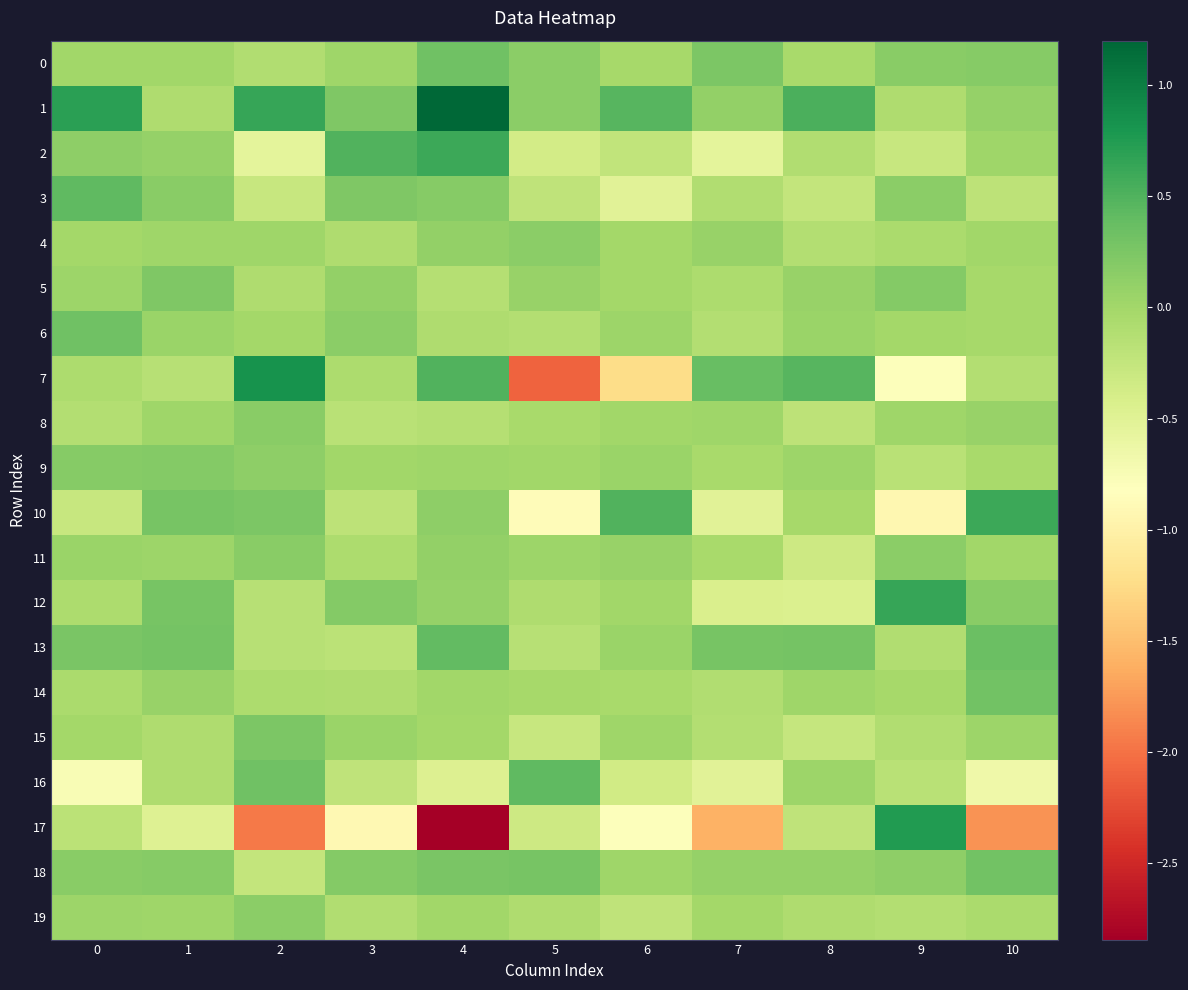

What is the difference between the highest and lowest values at 8?

1.0